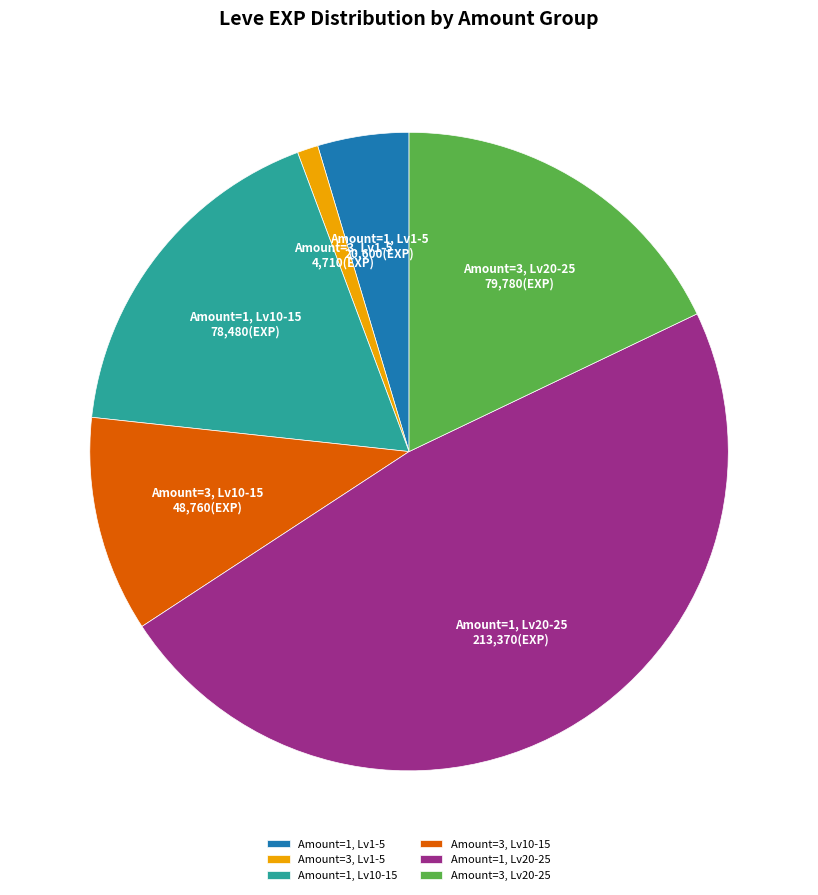

How many slices are in this pie chart?

6